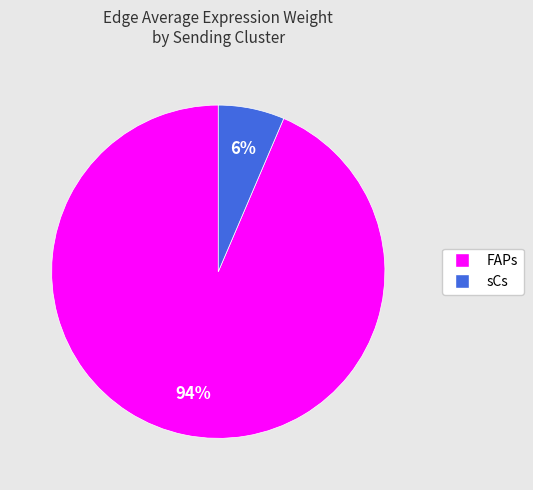

Does any single category account for the majority?

Yes